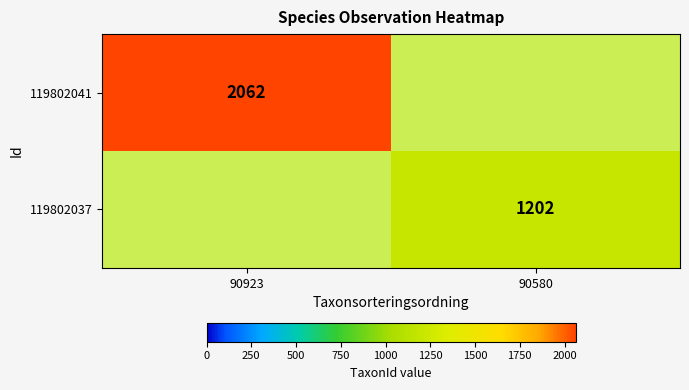

The value of 119802037 at 90580 is 1202. True or false?

True